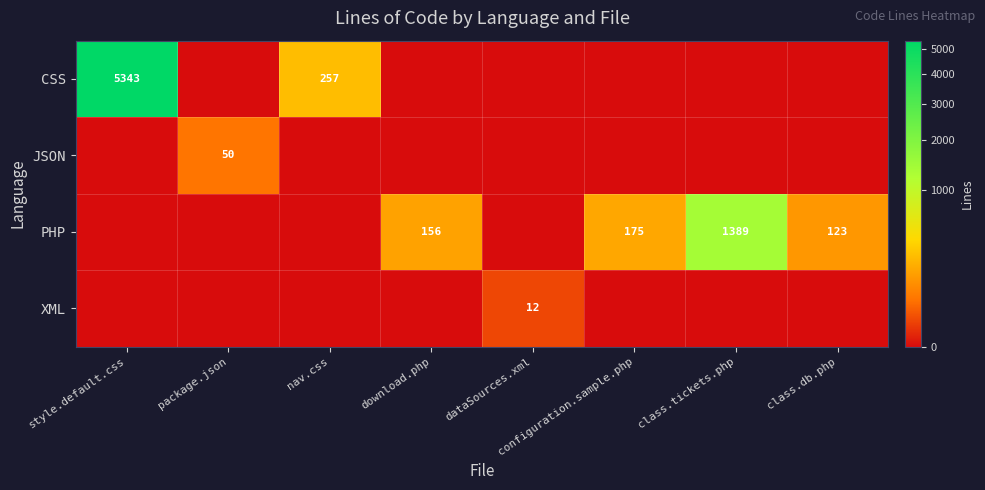

The CSS series shows 8115 at style.default.css. True or false?

False